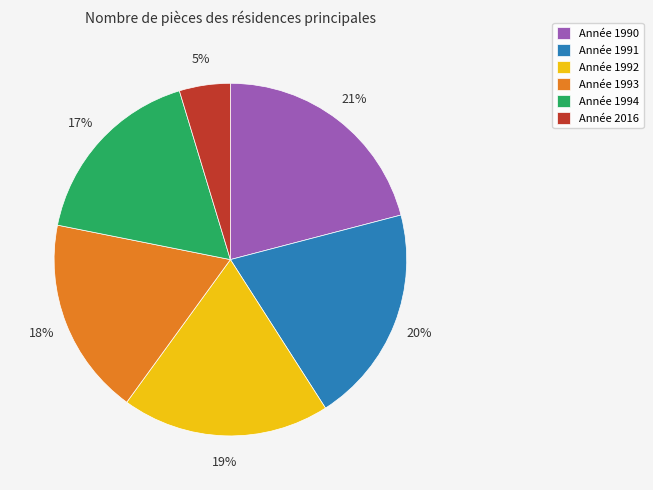

Count the number of slices in the pie.

6